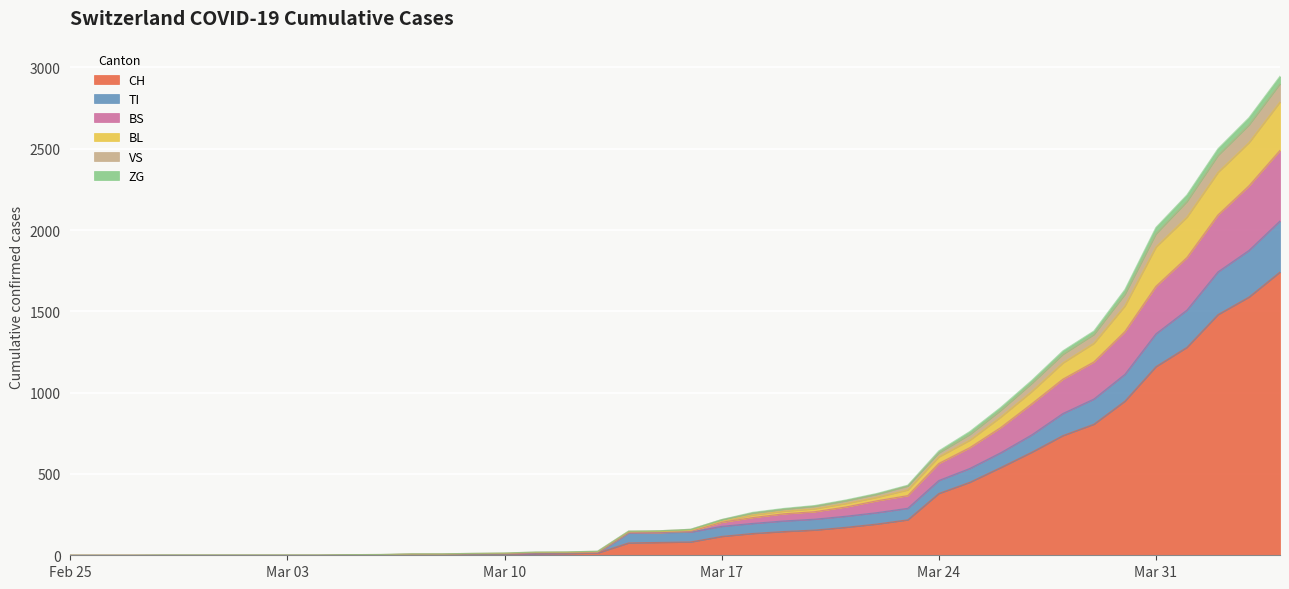

What is the maximum value for CH?

1742